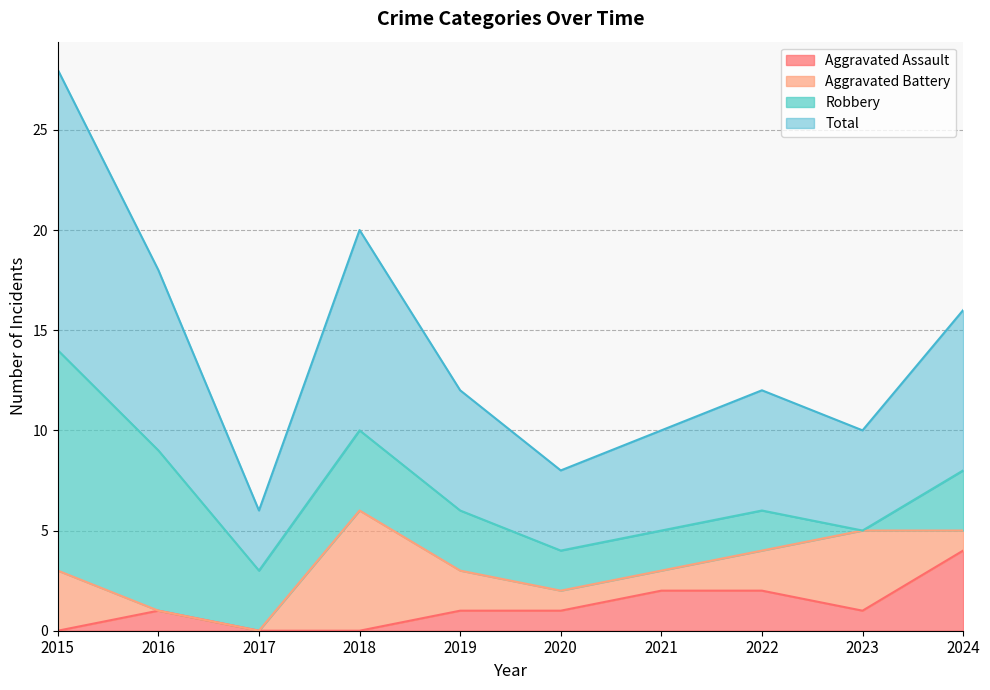

True or false: Total has a value of 9 at 2022.

False